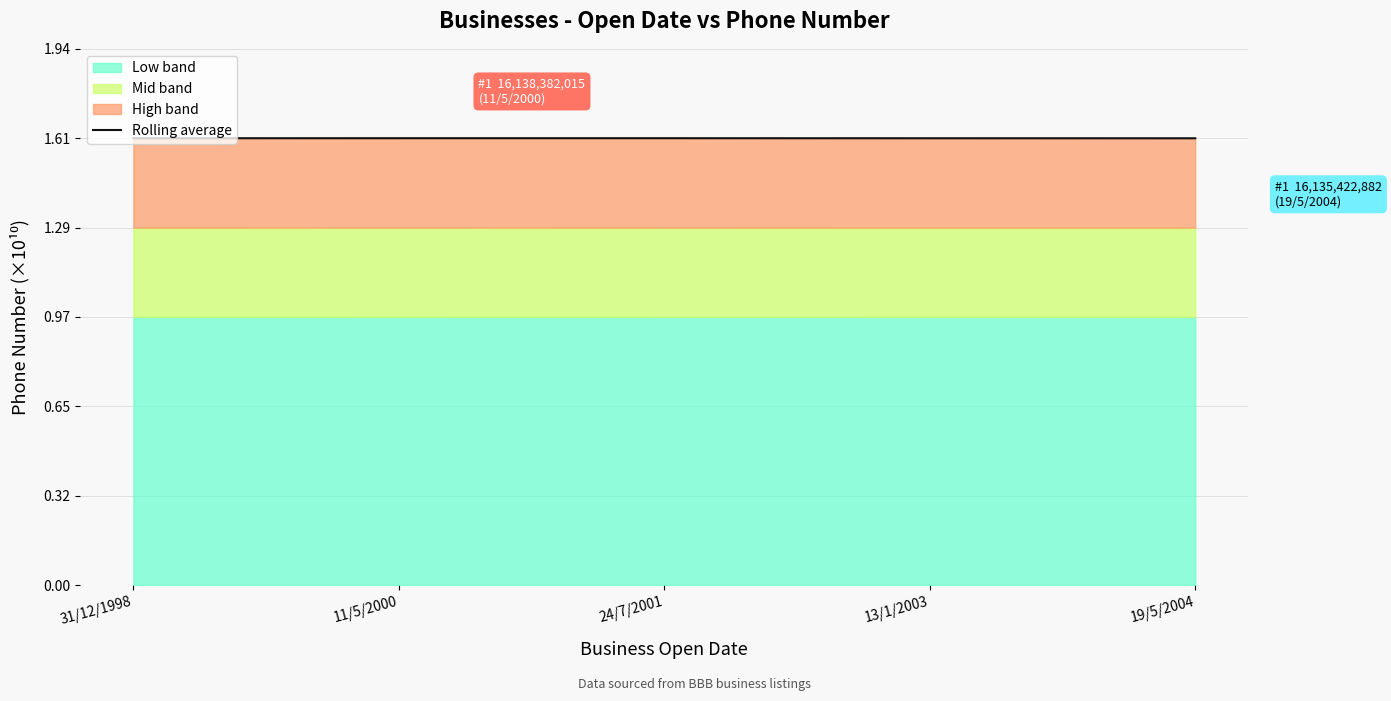

At which category does the data reach its first local peak?

24/7/2001